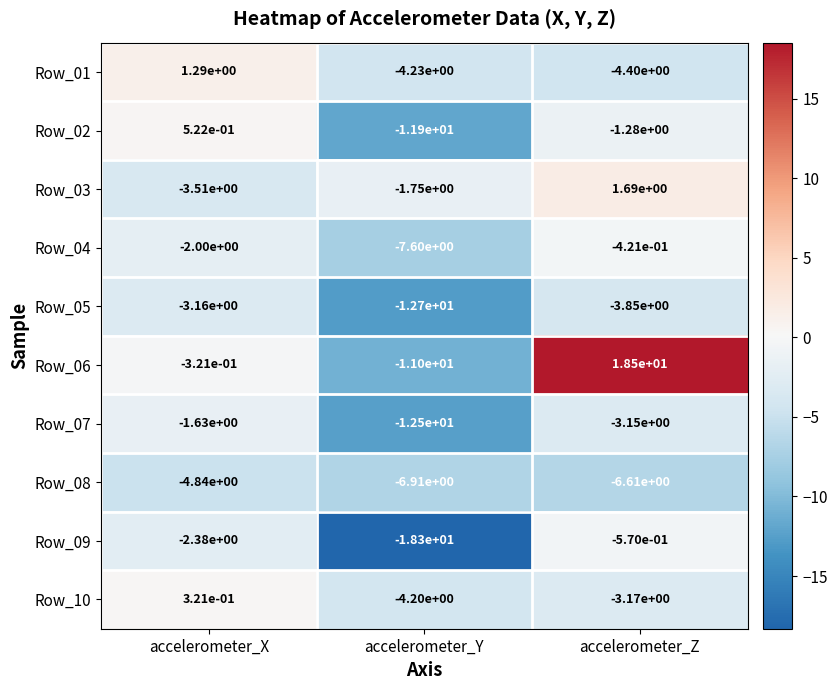

The value of Row_01 at accelerometer_Y is -2.6. True or false?

False